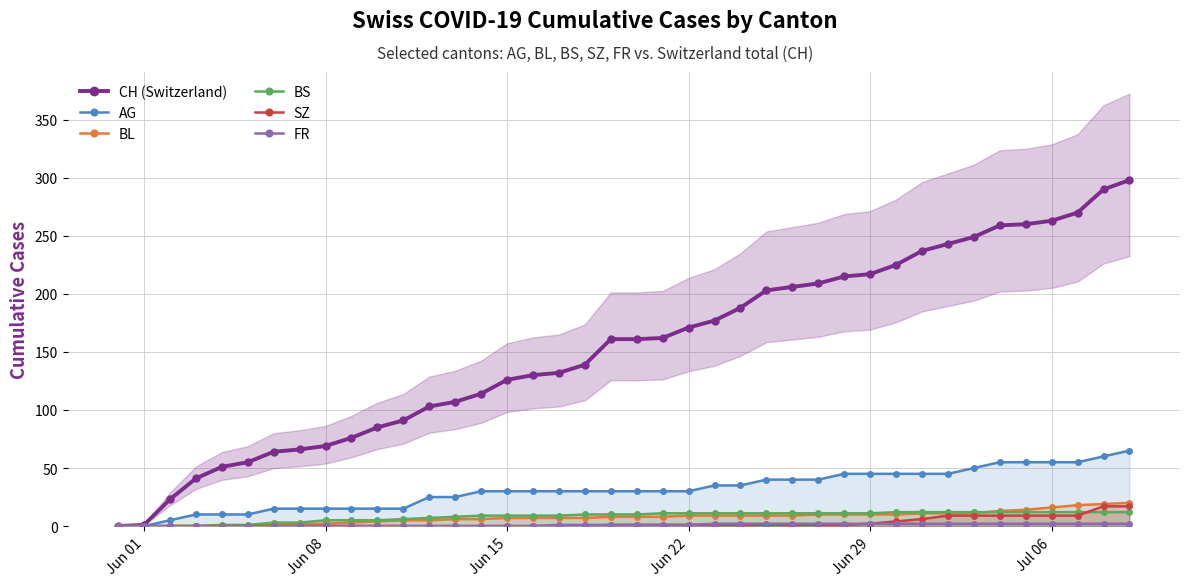

What is the total value across all series at Jun 29?

287